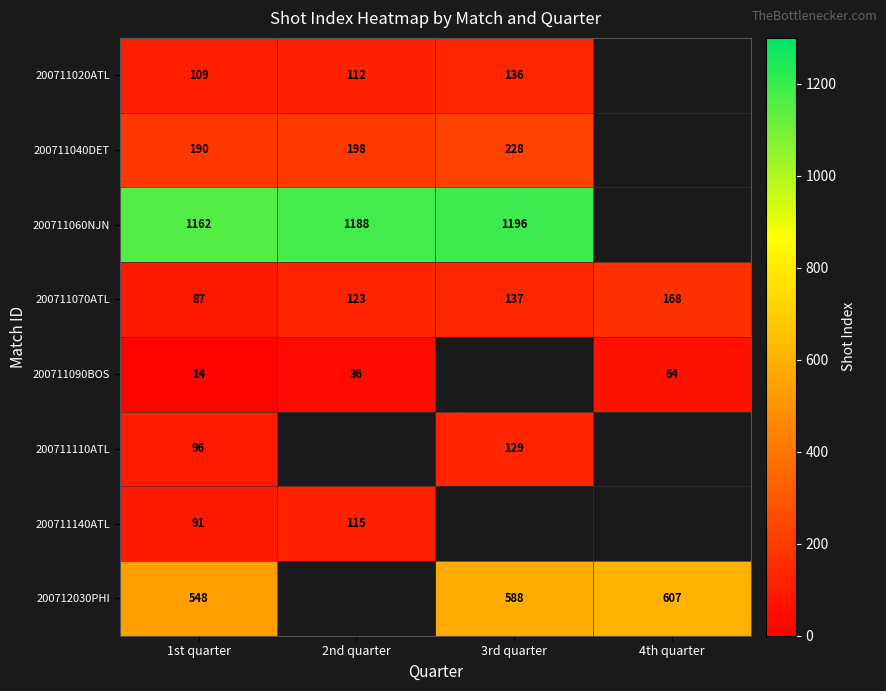

Is it true that 200712030PHI equals 147 at 3rd quarter?

False